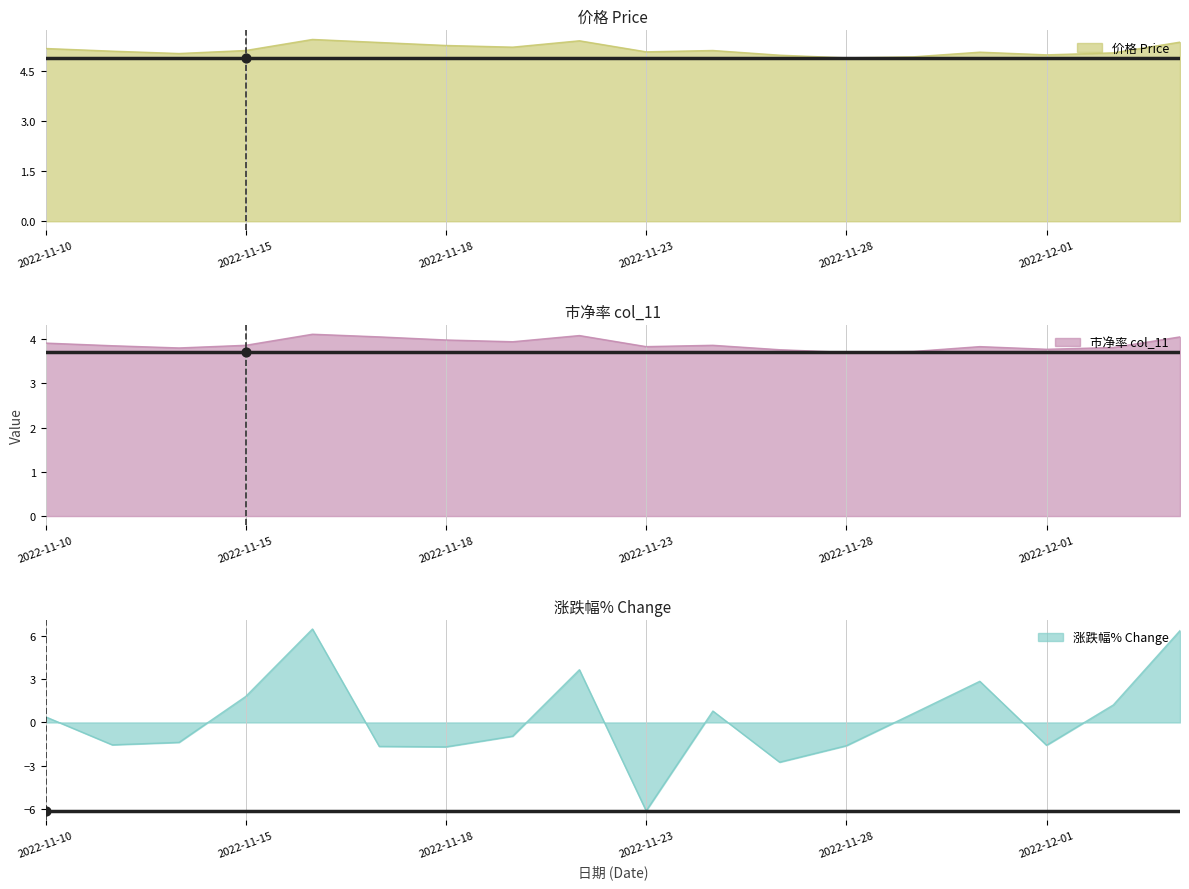

Is the value of 价格 at 2022-11-11 greater than the value of col_11 at 2022-11-17?

Yes